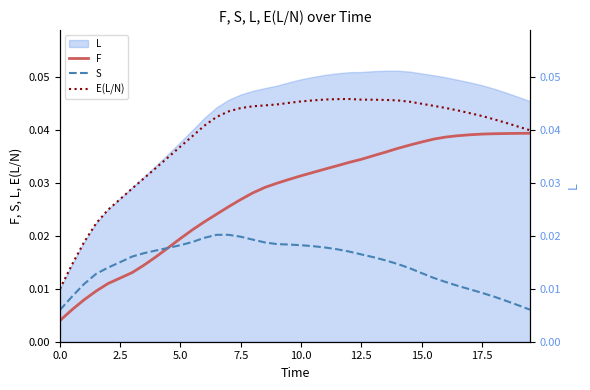

How many lines are shown in the chart?

3